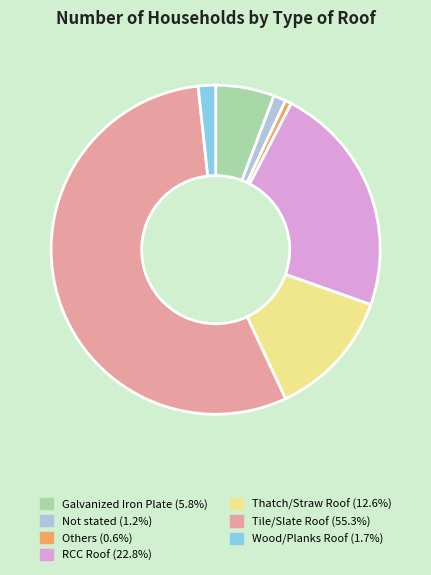

The Wood/Planks Roof slice represents 8% of the pie. True or false?

False